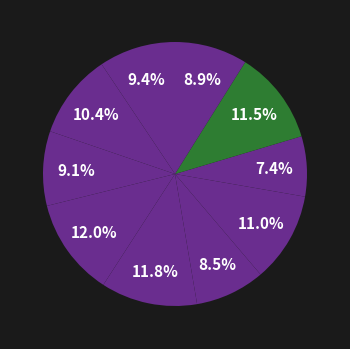

How many segments does this pie chart have?

10